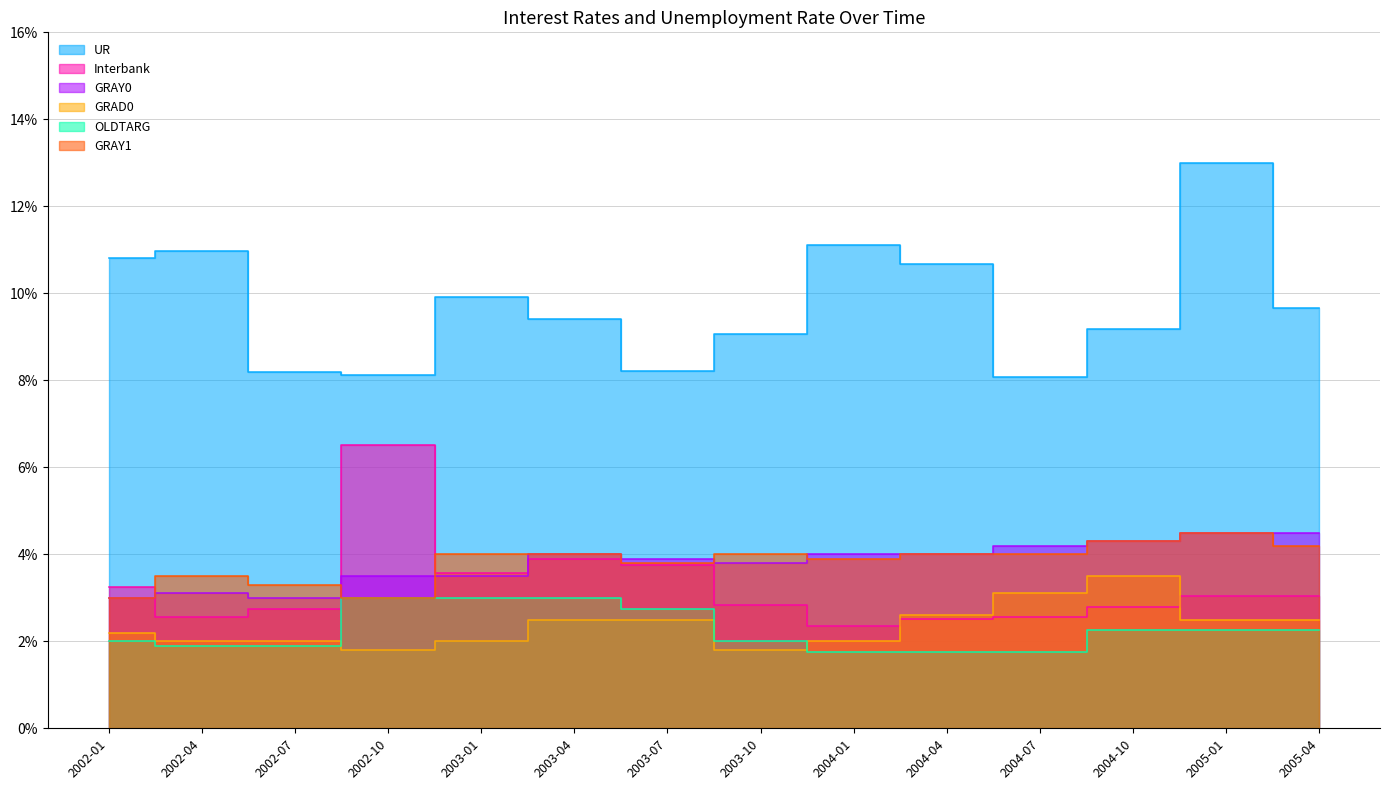

What is the label of the 14th point from the right?

2002-01